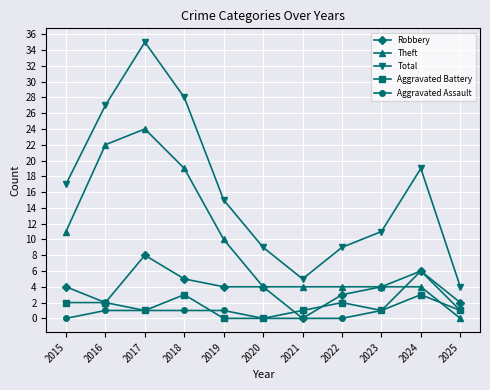

The value of Robbery at 2021 is 0. True or false?

True